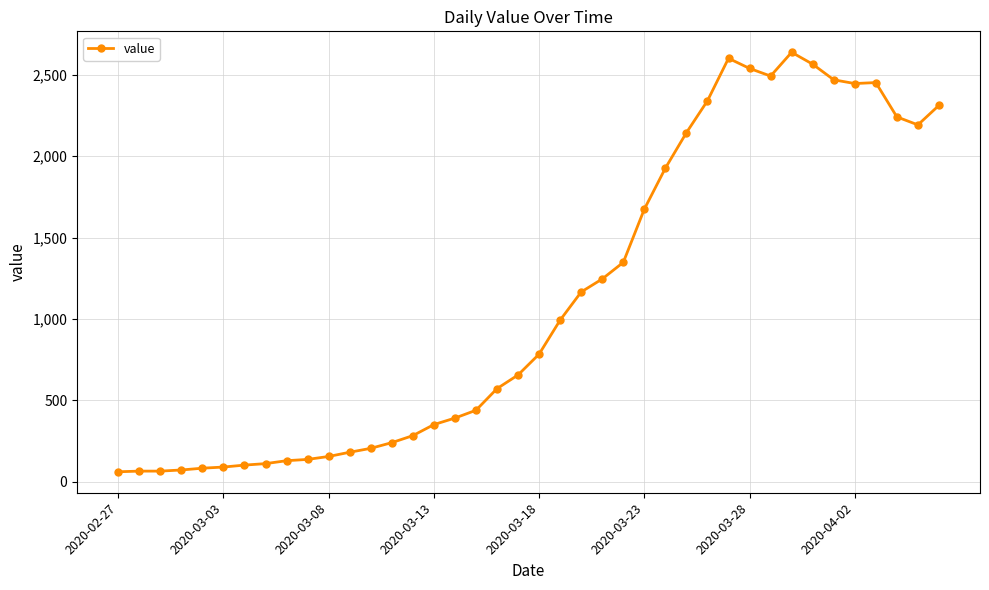

True or false: the data has more than 0 interior local peaks.

True